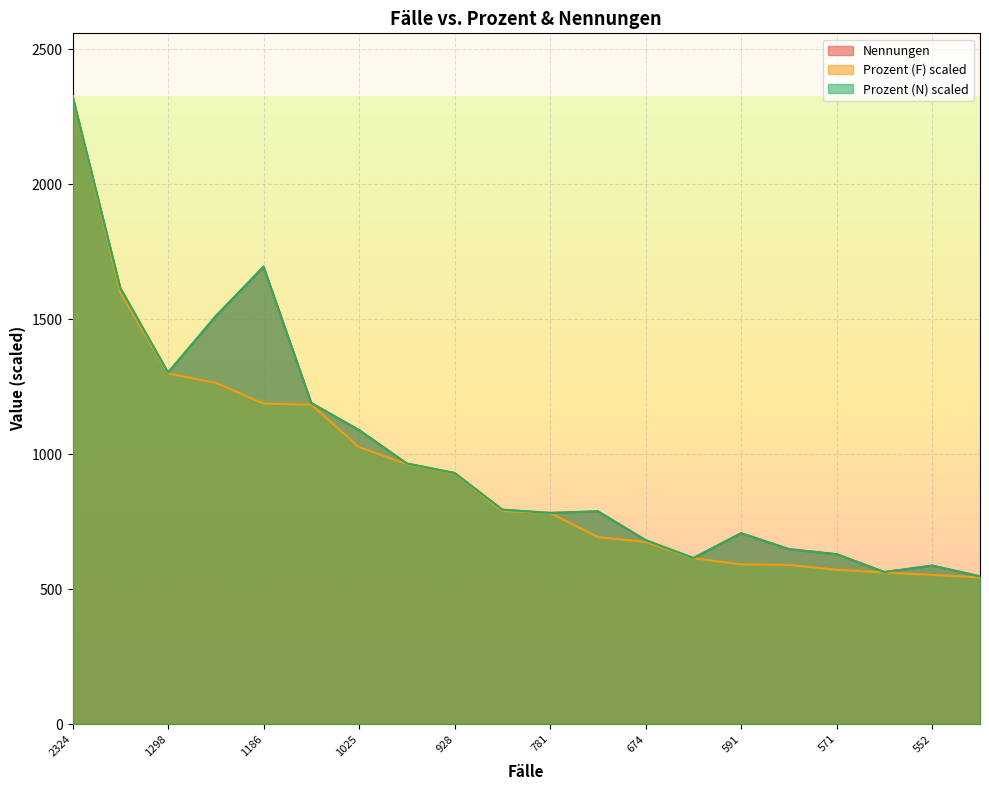

Reading left to right, transcribe all the data shown in this chart.

Nennungen: 2326.0	1615.0	1302.0	1511.0	1694.0	1189.0	1089.0	965.0	930.0	794.0	782.0	788.0	681.0	615.0	707.0	648.0	629.0	563.0	587.0	547.0
Prozent (N): 2326.0	1615.0	1302.0	1511.0	1694.0	1189.0	1089.0	965.0	930.0	794.0	782.0	788.0	681.0	615.0	707.0	648.0	629.0	563.0	587.0	547.0
Prozent (F): 2326.0	1599.4	1299.1	1264.1	1187.0	1183.0	1025.9	962.8	928.8	789.7	781.7	692.6	674.6	614.5	591.5	589.5	571.5	561.5	552.5	543.5